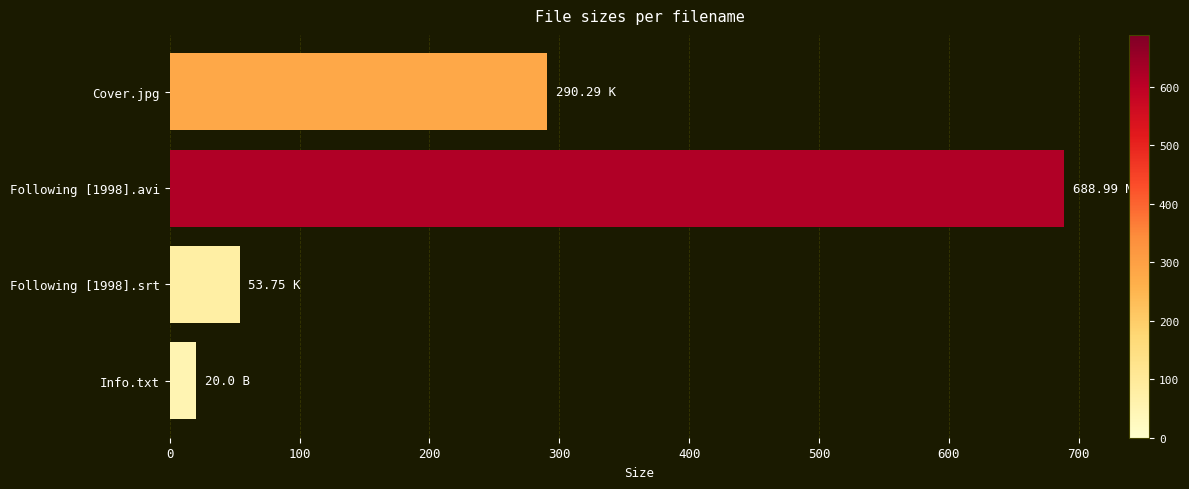

List the labels in order of value, largest first.

Following [1998].avi, Cover.jpg, Following [1998].srt, Info.txt